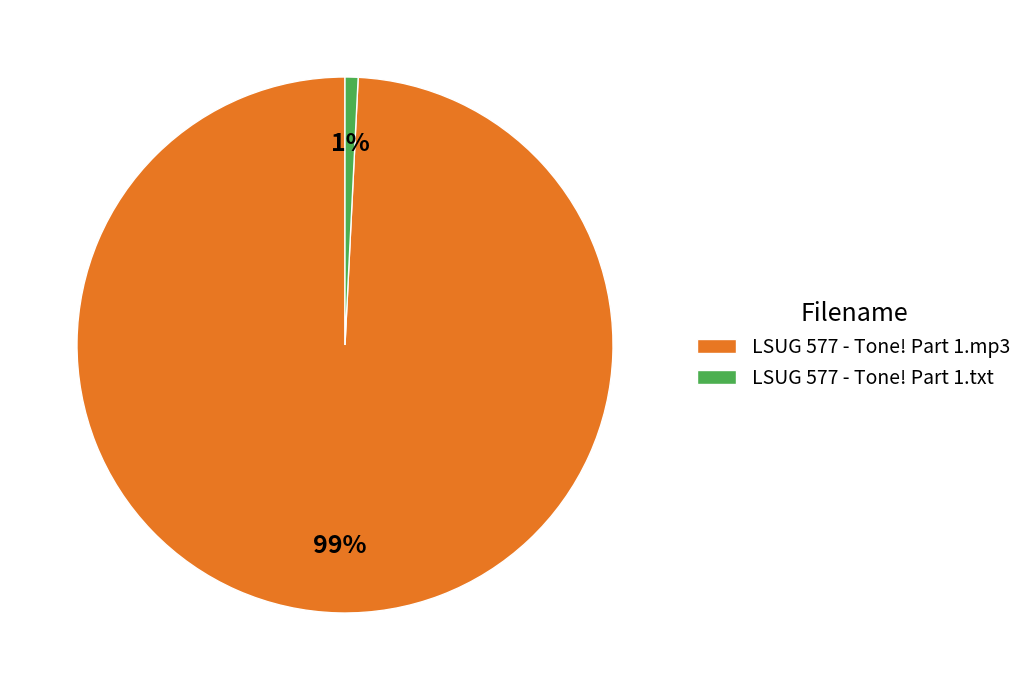

Combined, do LSUG 577 - Tone! Part 1.mp3 and LSUG 577 - Tone! Part 1.txt account for over 50%?

Yes